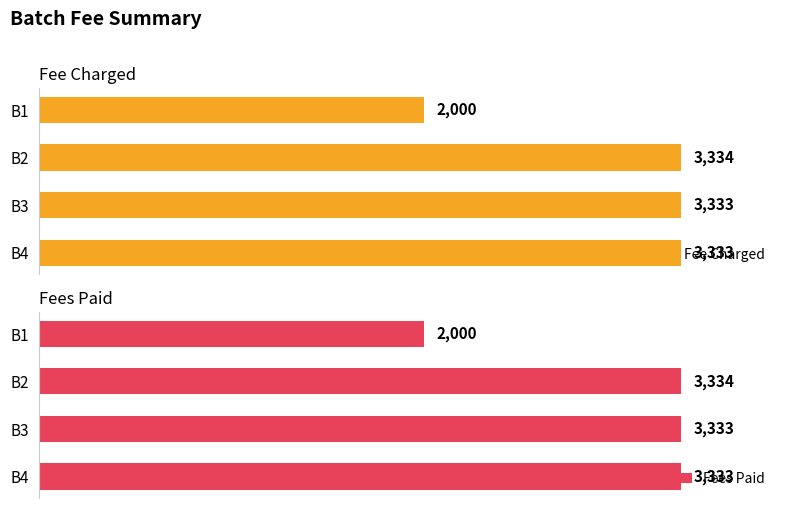

Which series has the largest total across all categories?

Fee Charged